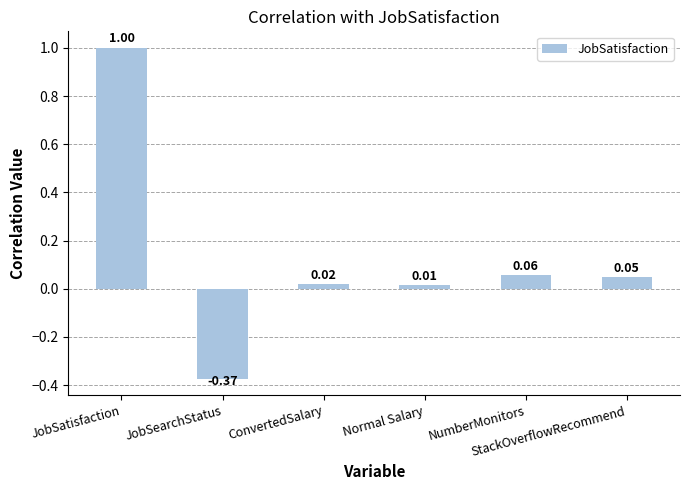

Does the chart contain any negative values?

Yes